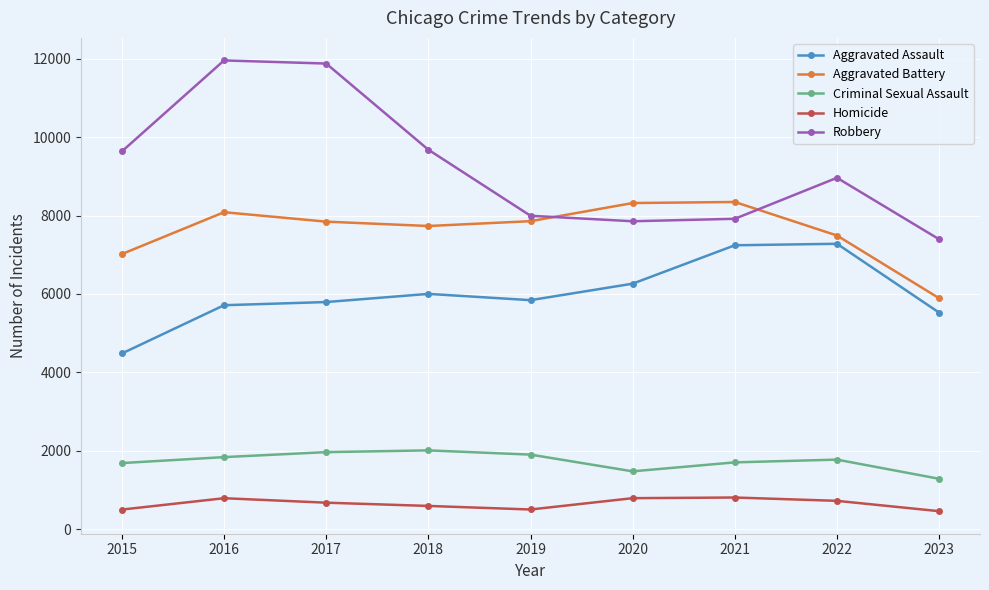

How many distinct data groups are displayed?

5